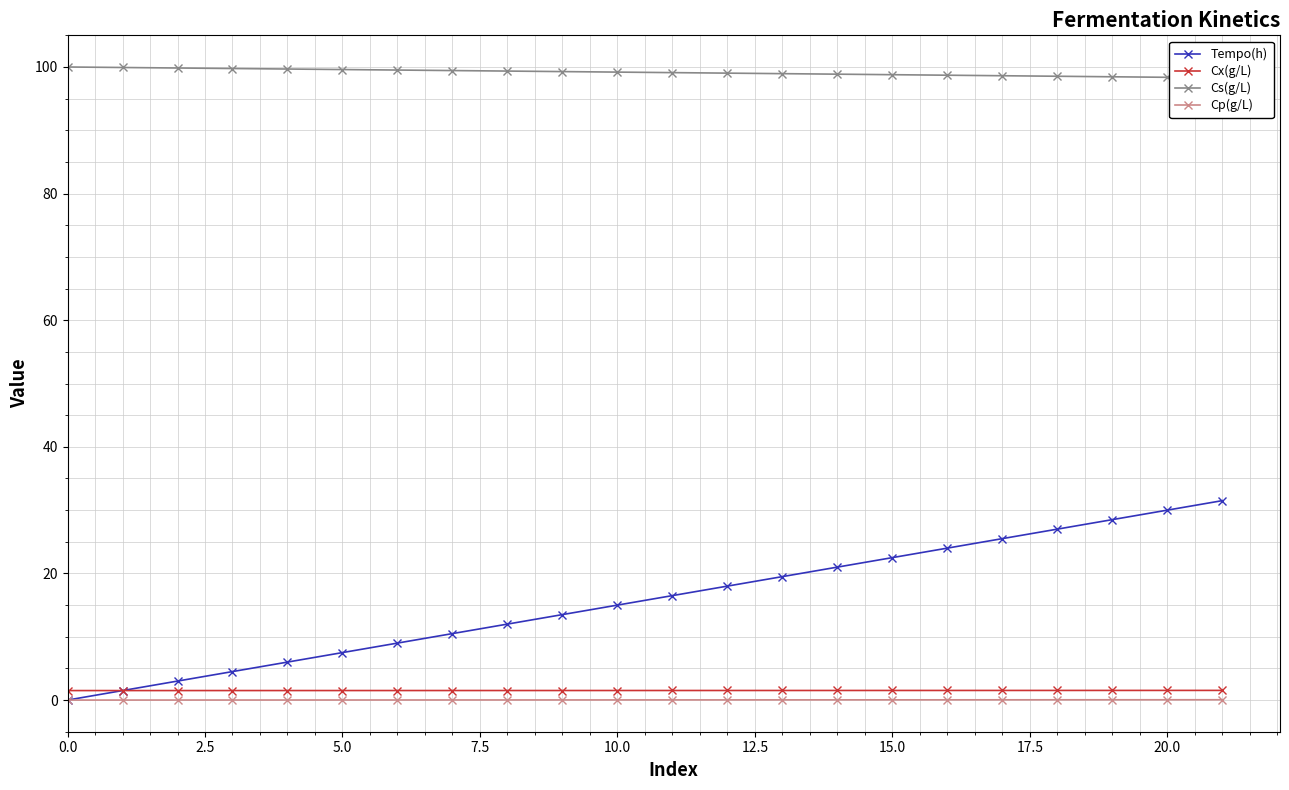

List the series in order of their peak value, lowest first.

Cp(g/L), Cx(g/L), Tempo(h), Cs(g/L)